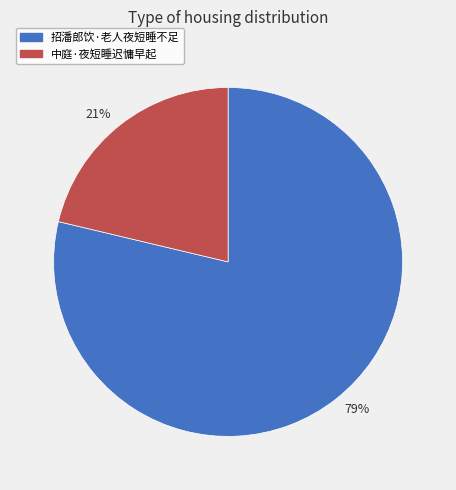

Do 79% and 21% together represent more than half of the pie?

Yes